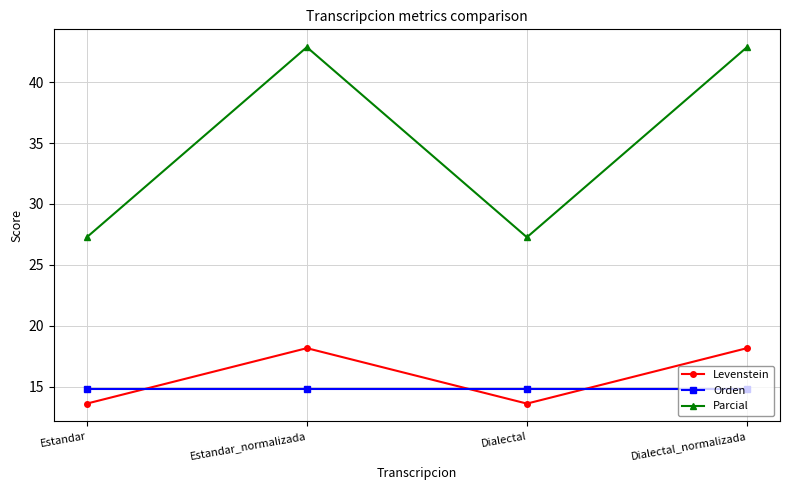

Is the value of Parcial at Estandar_normalizada greater than the value of Orden at Estandar?

Yes